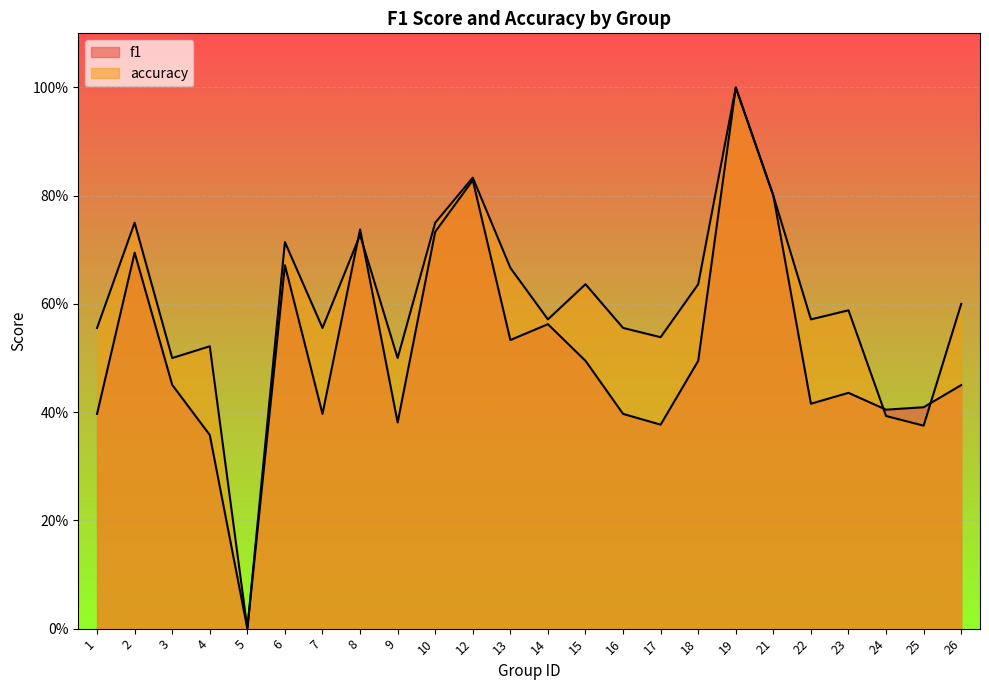

In accuracy, how many points are higher than both neighbors (excluding endpoints)?

8